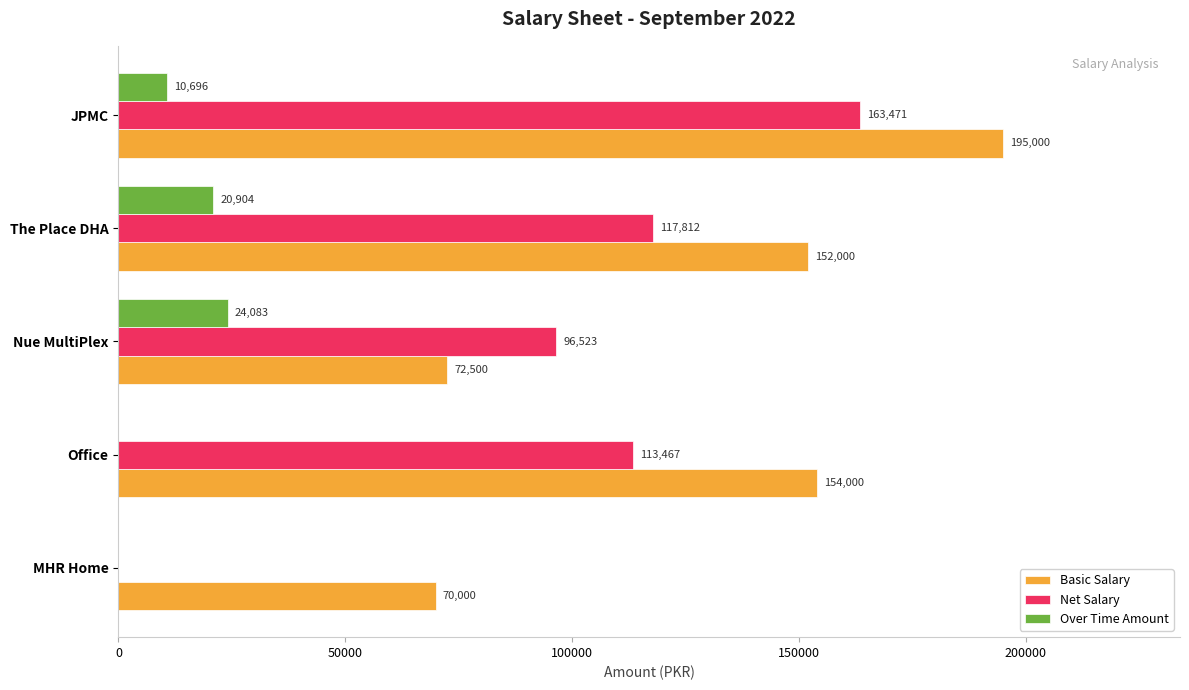

Which series changed the most between MHR Home and Office?

Net Salary